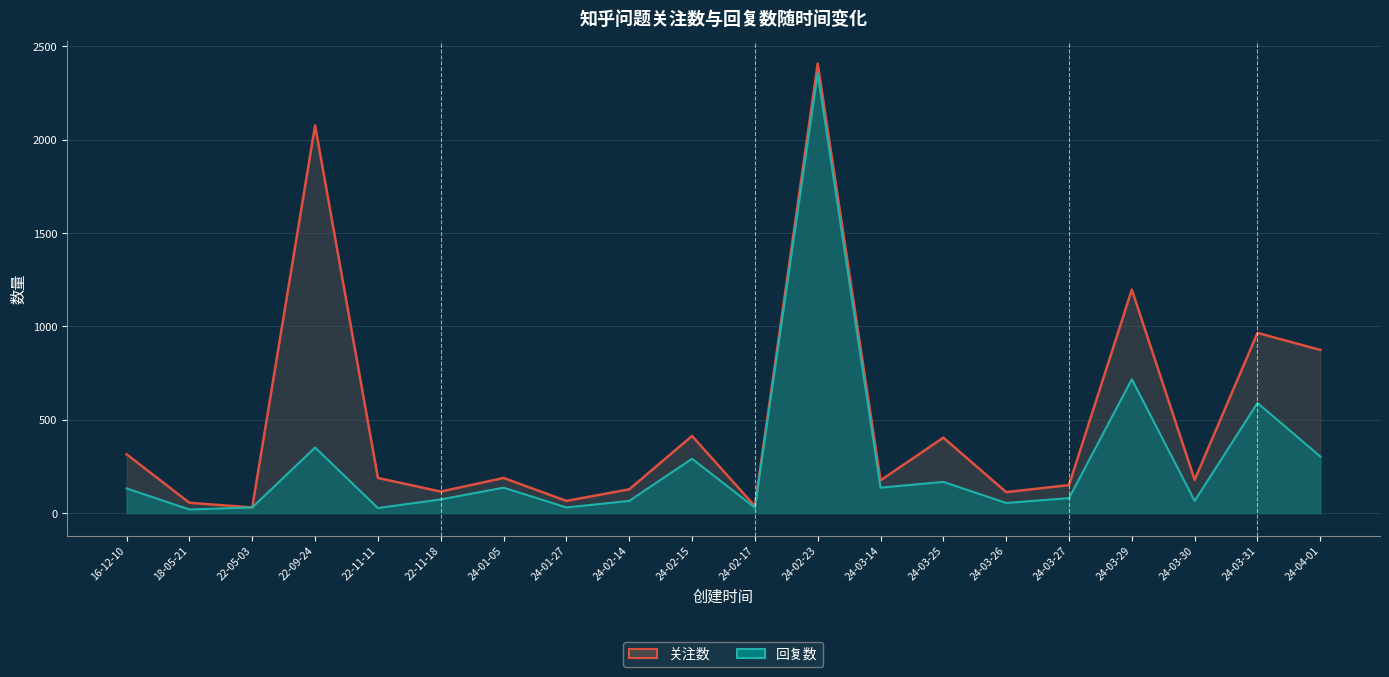

Reading left to right, what are all the values shown in this chart?

关注数_line: 16-12-10=315	18-05-21=55	22-05-03=30	22-09-24=2077	22-11-11=188	22-11-18=115	24-01-05=188	24-01-27=65	24-02-14=127	24-02-15=413	24-02-17=37	24-02-23=2408	24-03-14=175	24-03-25=404	24-03-26=112	24-03-27=150	24-03-29=1197	24-03-30=178	24-03-31=965	24-04-01=874
回复数_line: 16-12-10=132	18-05-21=19	22-05-03=30	22-09-24=351	22-11-11=27	22-11-18=73	24-01-05=136	24-01-27=30	24-02-14=65	24-02-15=291	24-02-17=29	24-02-23=2356	24-03-14=136	24-03-25=167	24-03-26=54	24-03-27=80	24-03-29=717	24-03-30=65	24-03-31=590	24-04-01=303